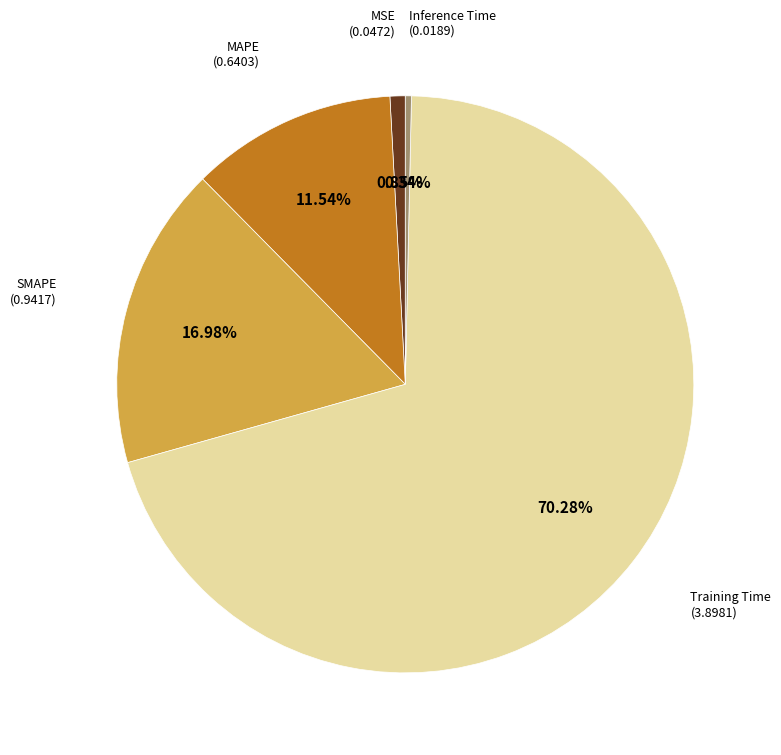

Is there a majority slice in this chart?

Yes